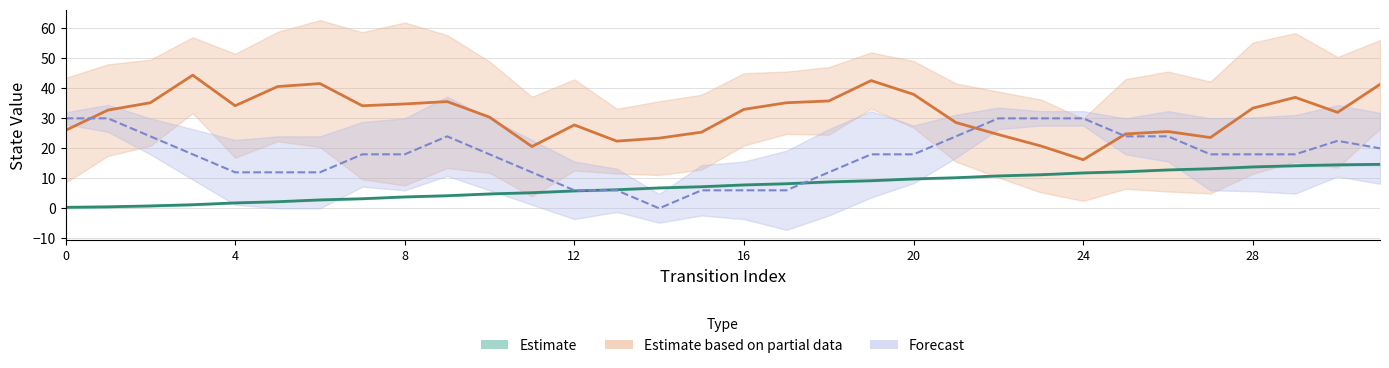

Is it true that Estimate based on partial data equals 19.6 at 30?

False